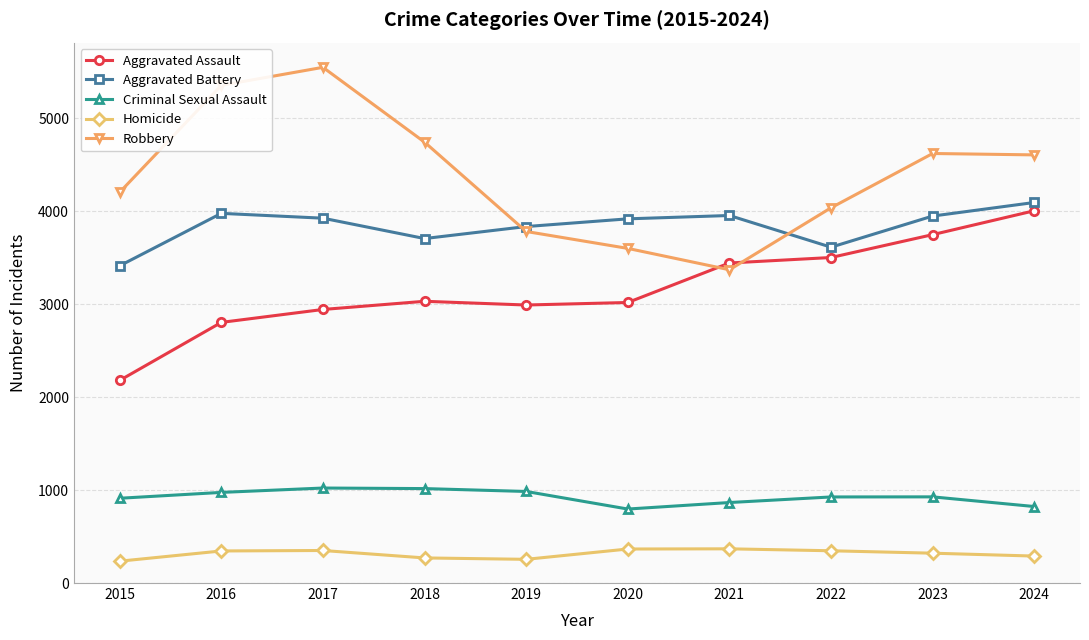

What is the value of the Homicide point at the 8th from the left?

347